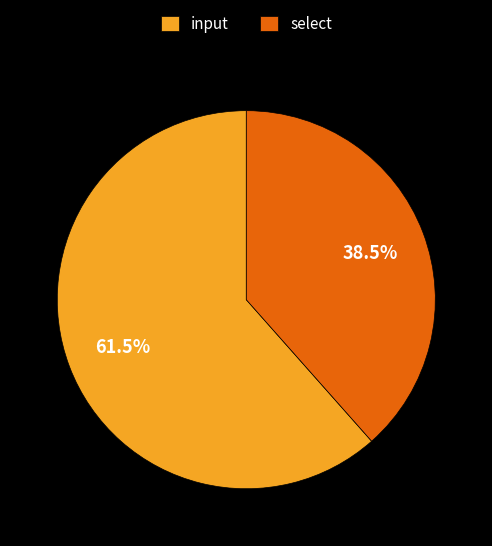

To the nearest percent, what is the difference between the largest and smallest slice percentages?

23%